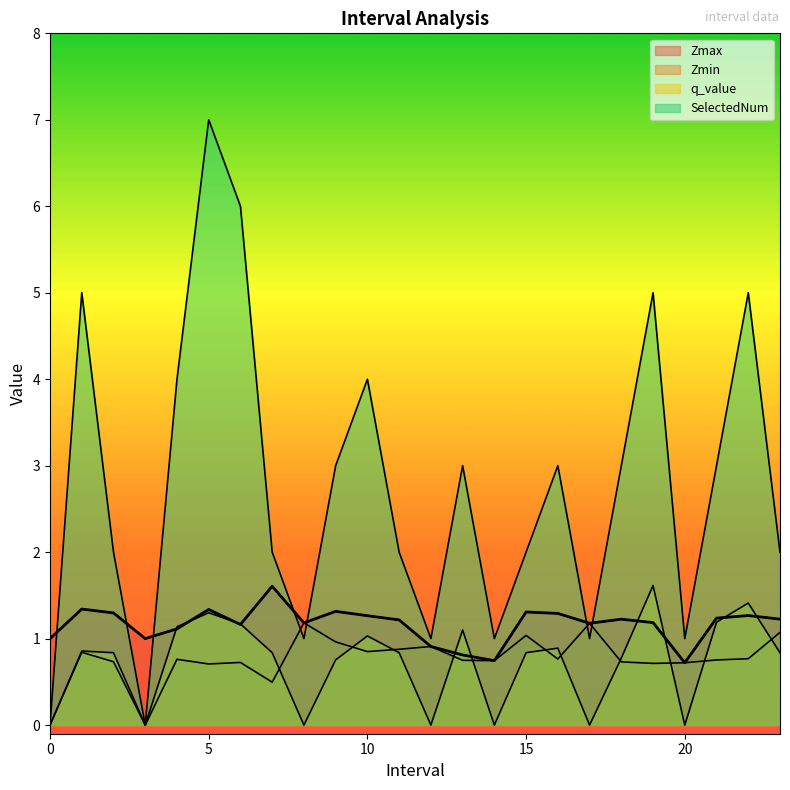

What is the label of the 22nd point from the right?

2.0